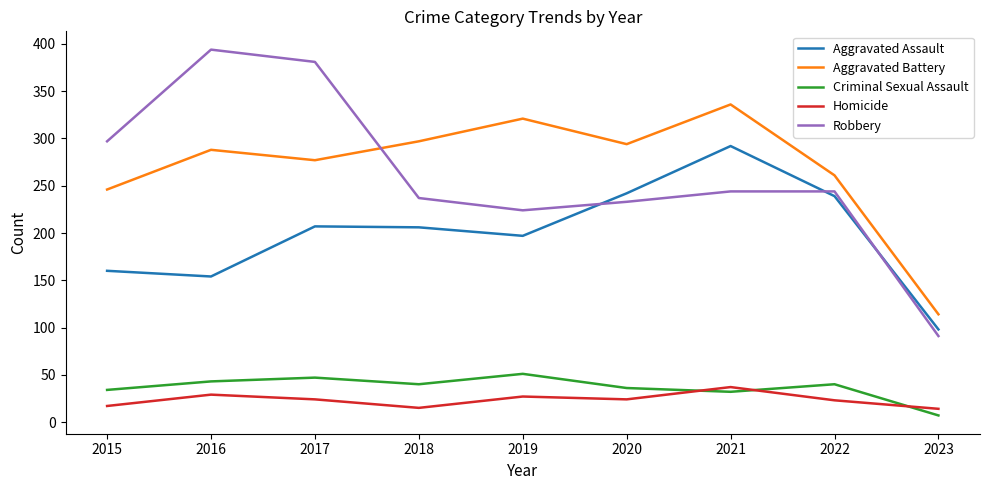

What is the difference between the maximum and minimum values in the Homicide series?

23